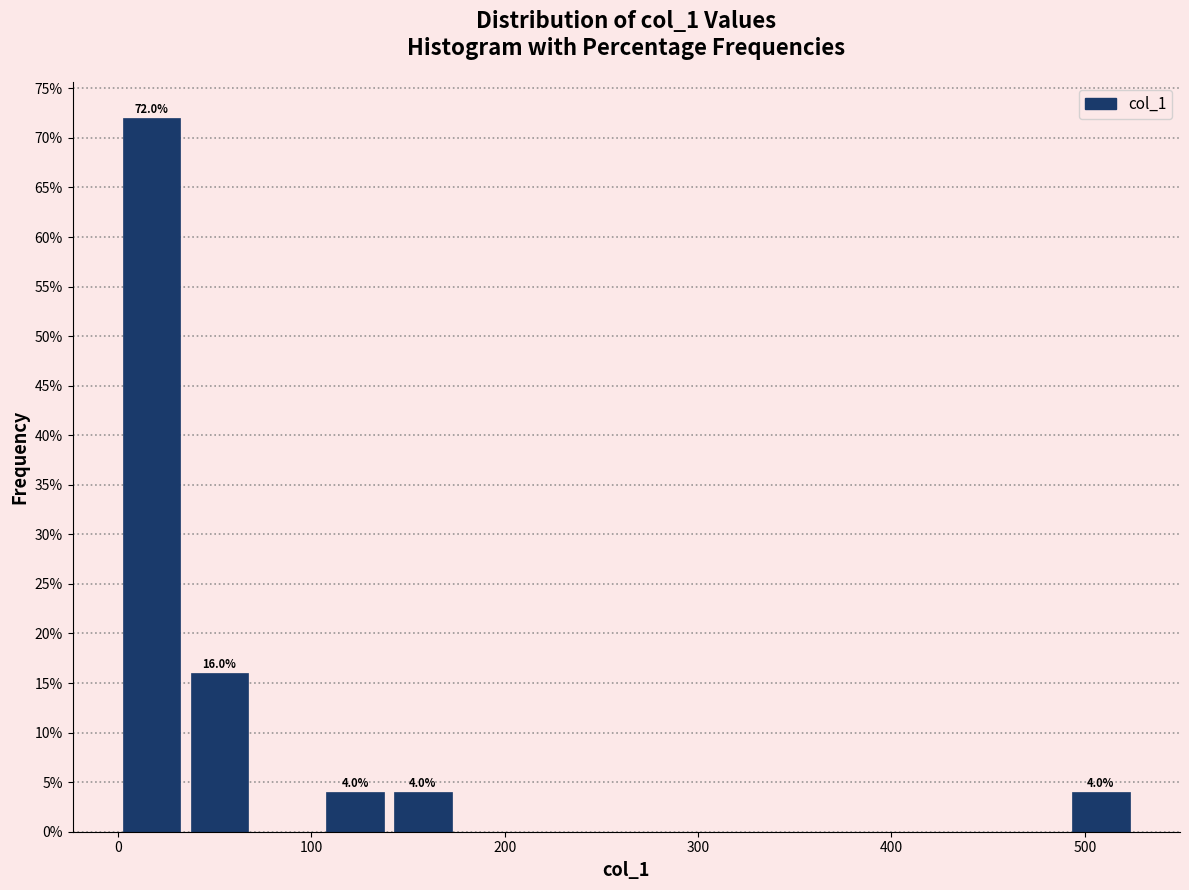

Around what value on the x-axis is the tallest bar? Give the approximate position of its centre, as read against the axis.

20